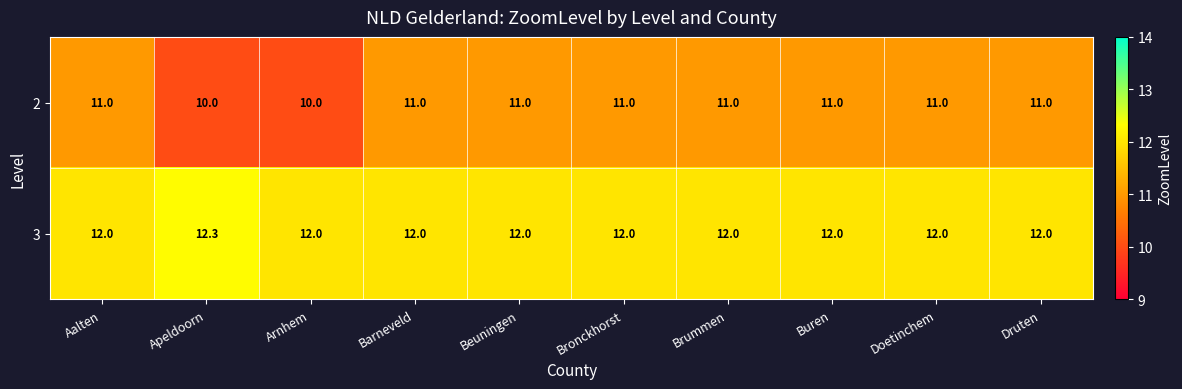

What is the maximum value shown in the chart?

12.3